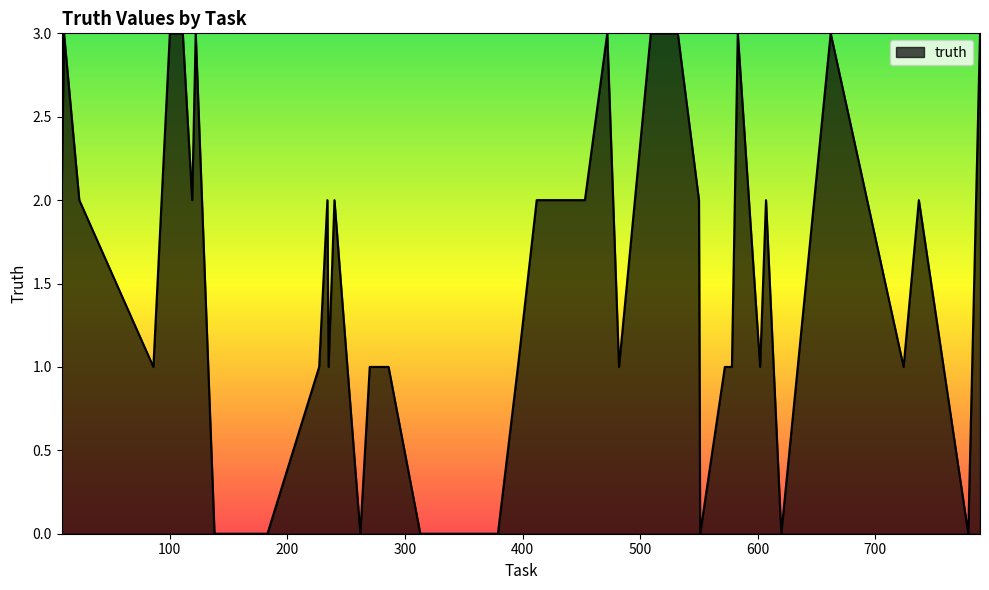

How many lines are shown in the chart?

1